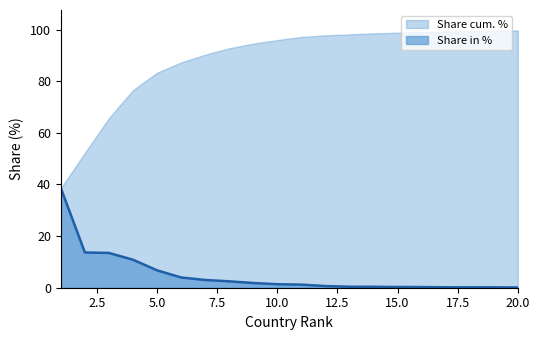

Which series has the largest range (max minus min)?

Share cum. %